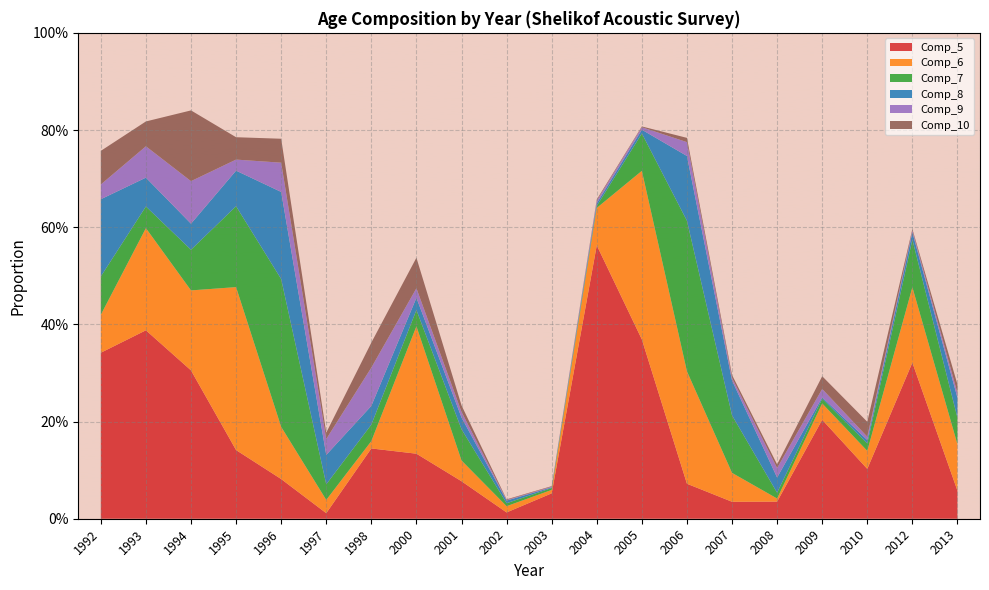

Reading right to left, extract all data points from this chart.

Comp_5: 2013=0.1	2012=0.3	2010=0.1	2009=0.2	2008=0.0	2007=0.0	2006=0.1	2005=0.4	2004=0.6	2003=0.1	2002=0.0	2001=0.1	2000=0.1	1998=0.1	1997=0.0	1996=0.1	1995=0.1	1994=0.3	1993=0.4	1992=0.3
Comp_6: 2013=0.1	2012=0.2	2010=0.0	2009=0.0	2008=0.0	2007=0.1	2006=0.2	2005=0.3	2004=0.1	2003=0.0	2002=0.0	2001=0.0	2000=0.3	1998=0.0	1997=0.0	1996=0.1	1995=0.3	1994=0.2	1993=0.2	1992=0.1
Comp_7: 2013=0.1	2012=0.1	2010=0.0	2009=0.0	2008=0.0	2007=0.1	2006=0.3	2005=0.1	2004=0.0	2003=0.0	2002=0.0	2001=0.1	2000=0.0	1998=0.0	1997=0.0	1996=0.3	1995=0.2	1994=0.1	1993=0.0	1992=0.1
Comp_8: 2013=0.0	2012=0.0	2010=0.0	2009=0.0	2008=0.0	2007=0.1	2006=0.1	2005=0.0	2004=0.0	2003=0.0	2002=0.0	2001=0.0	2000=0.0	1998=0.0	1997=0.1	1996=0.2	1995=0.1	1994=0.1	1993=0.1	1992=0.2
Comp_9: 2013=0.0	2012=0.0	2010=0.0	2009=0.0	2008=0.0	2007=0.0	2006=0.0	2005=0.0	2004=0.0	2003=0.0	2002=0.0	2001=0.0	2000=0.0	1998=0.1	1997=0.0	1996=0.1	1995=0.0	1994=0.1	1993=0.1	1992=0.0
Comp_10: 2013=0.0	2012=0.0	2010=0.0	2009=0.0	2008=0.0	2007=0.0	2006=0.0	2005=0.0	2004=0.0	2003=0.0	2002=0.0	2001=0.0	2000=0.1	1998=0.1	1997=0.0	1996=0.0	1995=0.0	1994=0.1	1993=0.1	1992=0.1